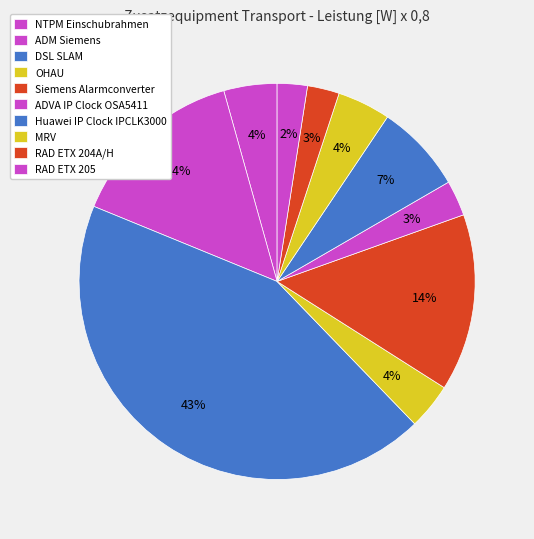

Does Siemens Alarmconverter represent more than half of the total?

No